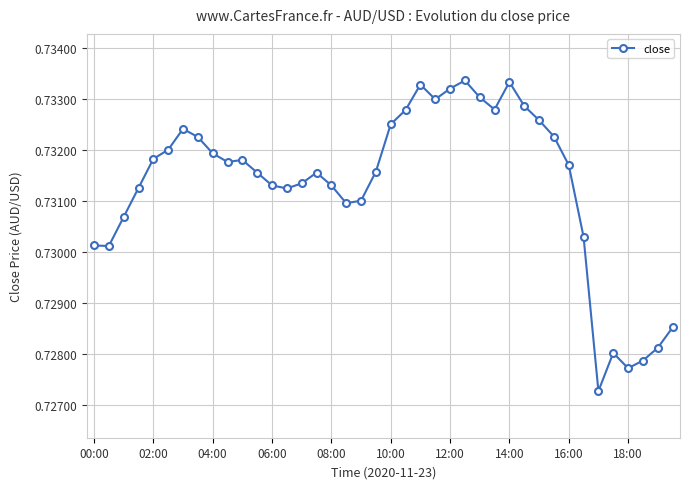

Does the chart display data point markers on the line(s)?

Yes